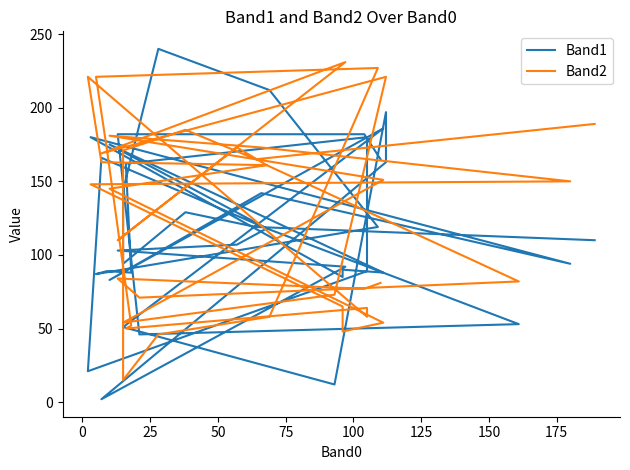

At how many categories does at least one series exceed 115?

30